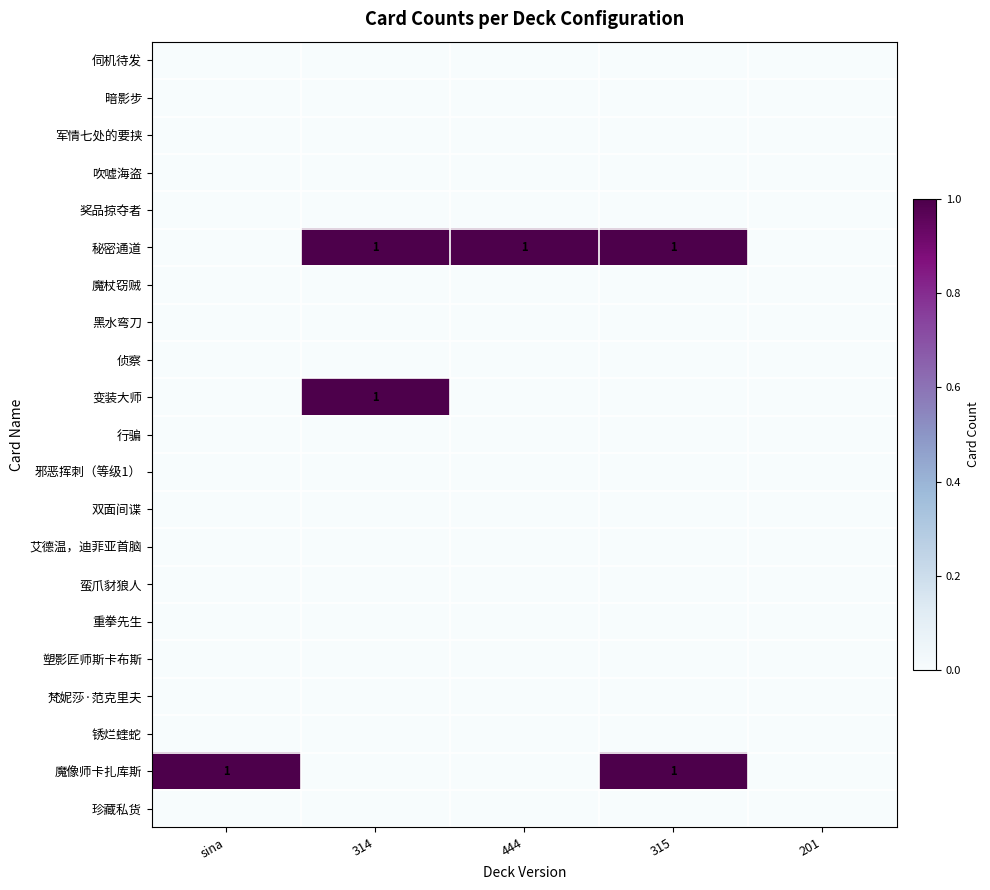

What is the total value across all series at 444?

1